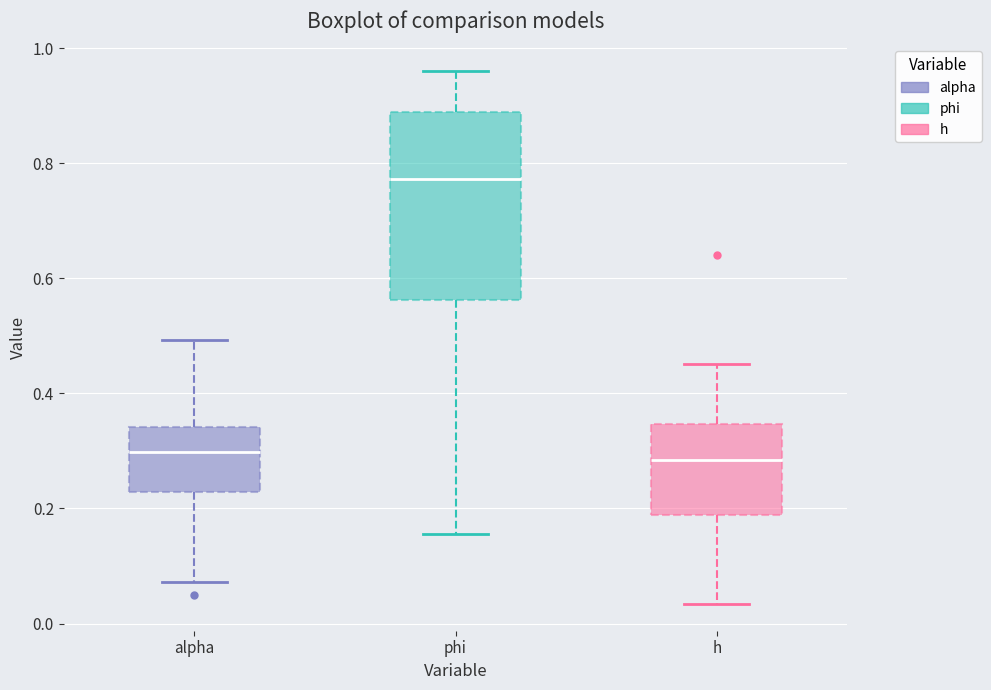

Which box is the tallest, from its lower edge to its upper edge?

phi